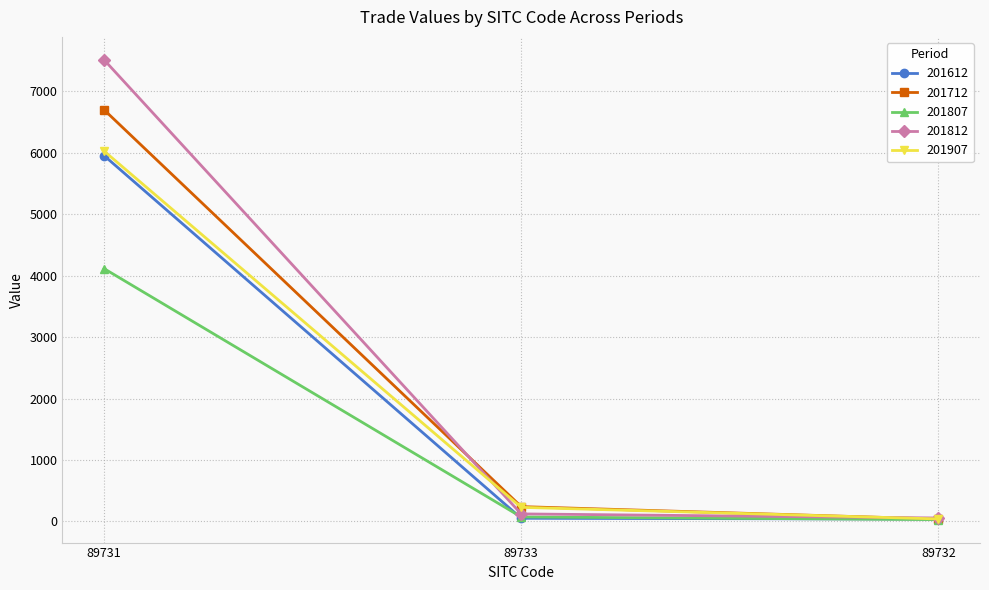

What is the label of the 1st point from the left?

89731